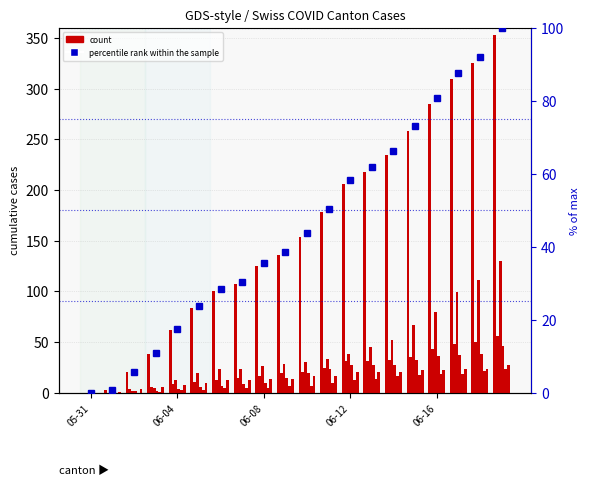

What position from the left is 2020-06-18?

19